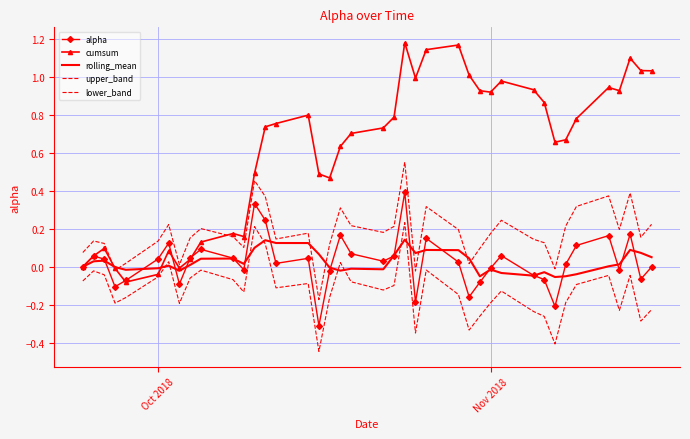

Does the chart have visible grid lines?

Yes